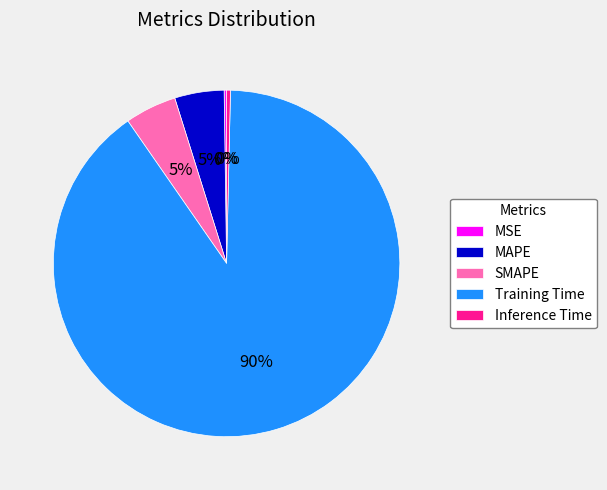

Between Training Time and MAPE, which is larger?

Training Time